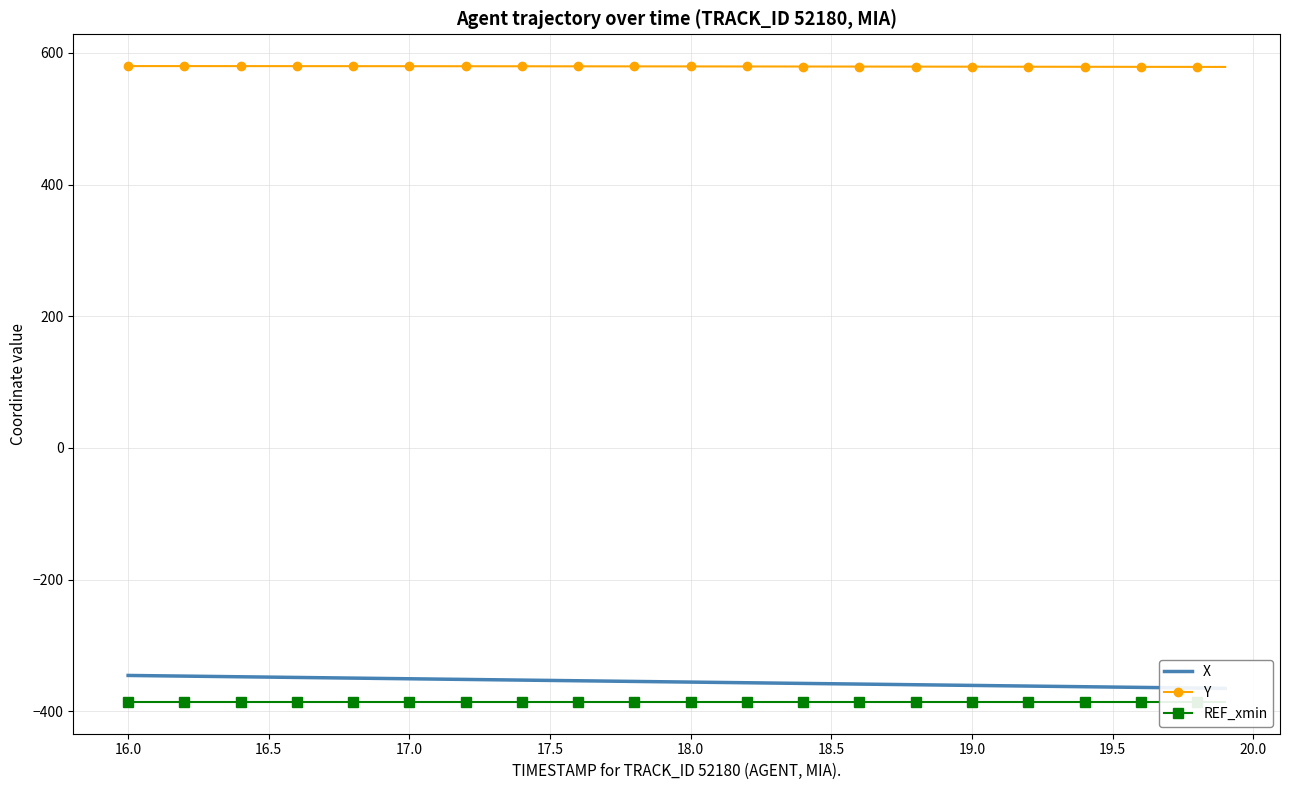

What is the lowest value of the Y series?

578.6